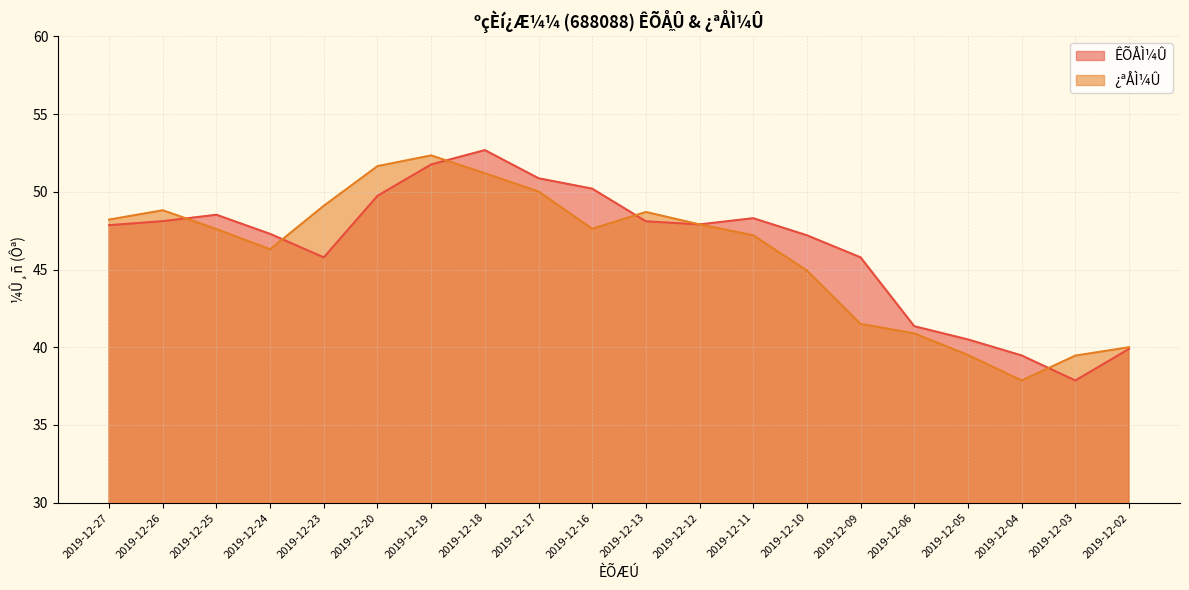

The value of ÊÕÅÌ¼Û at 2019-12-11 is 71.1. True or false?

False